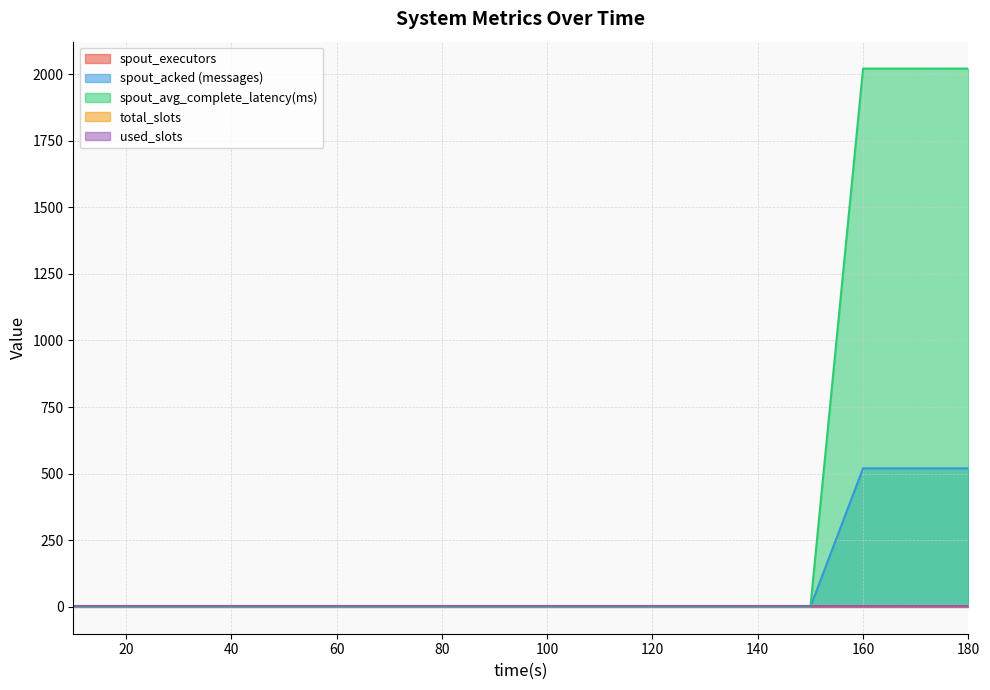

Count the number of data series in this chart.

5